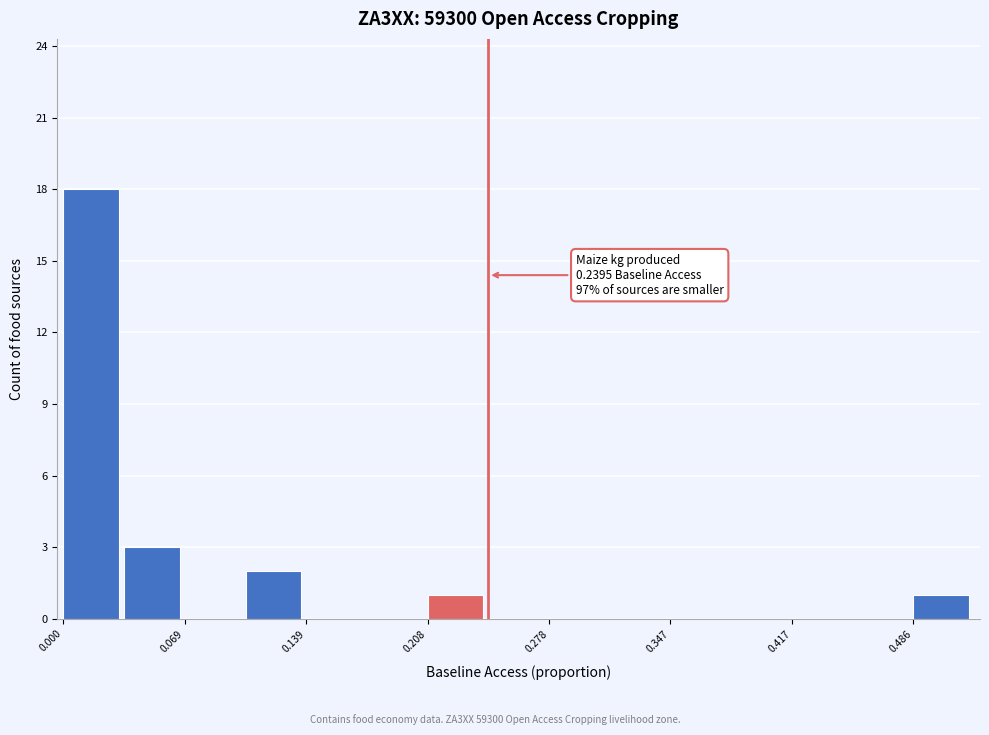

Read against the x-axis, roughly where is the centre of the tallest bar?

0.02